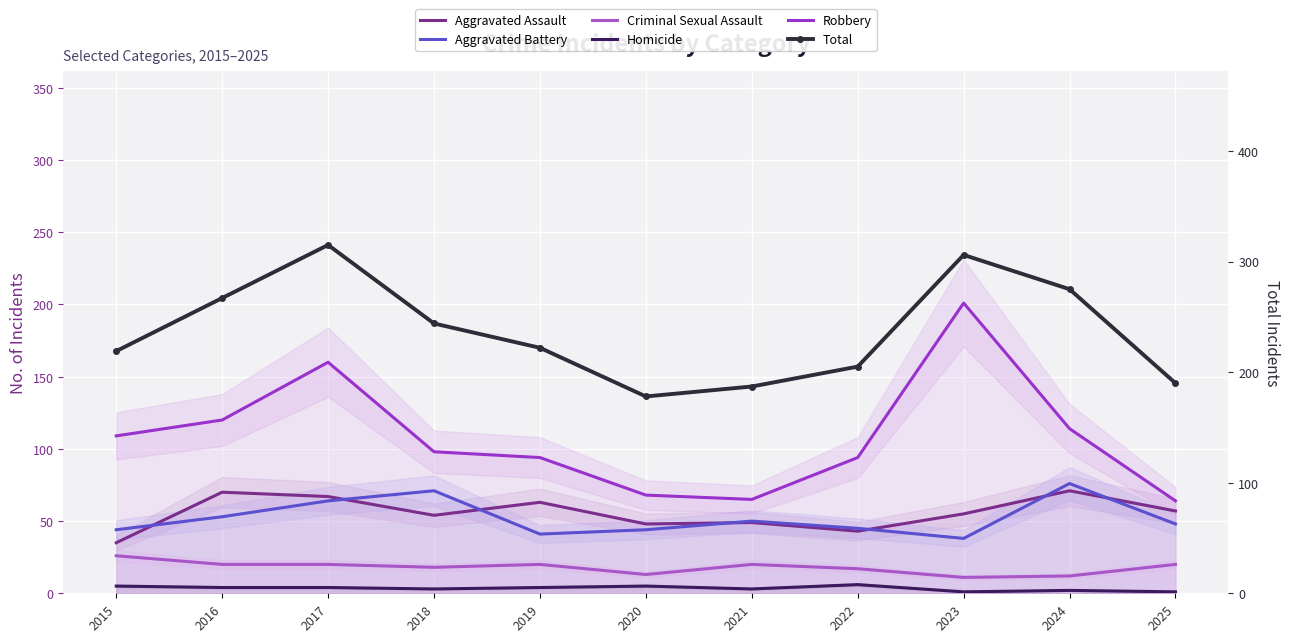

Read the Robbery value at 2020, to the nearest 50.

50